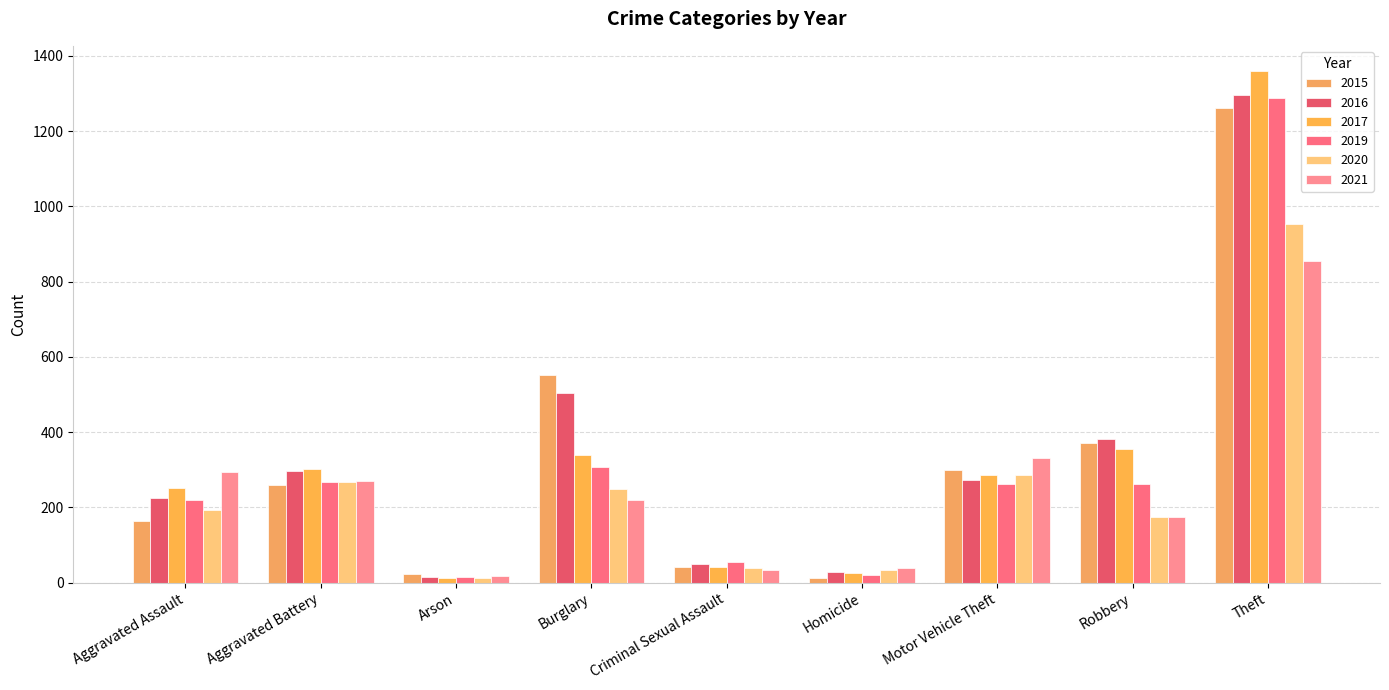

How many data points does each series have?

9